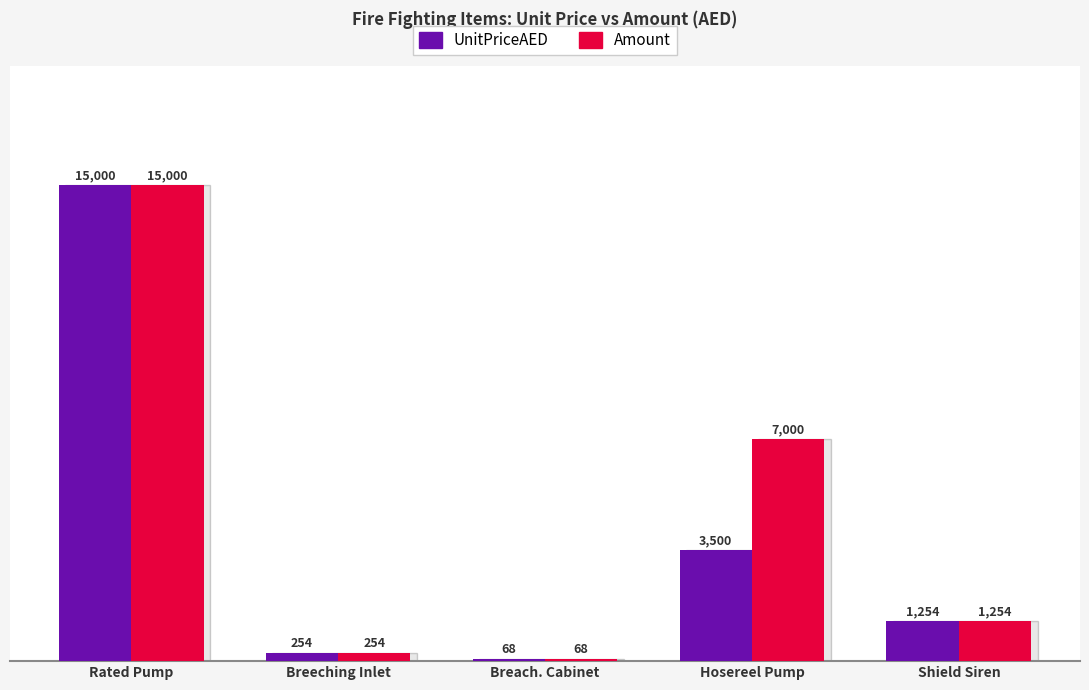

Is it true that UnitPriceAED equals 1254 at Shield Siren?

True